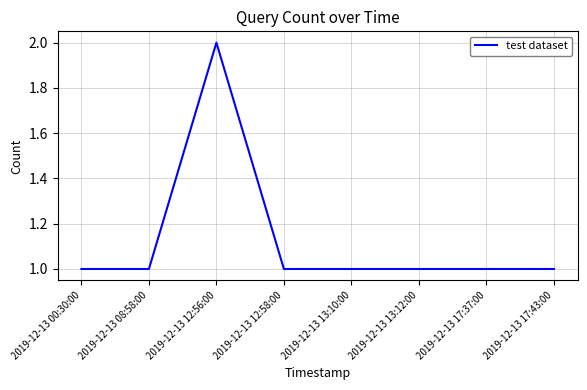

What position from the right is 2019-12-13 17:43:00?

1